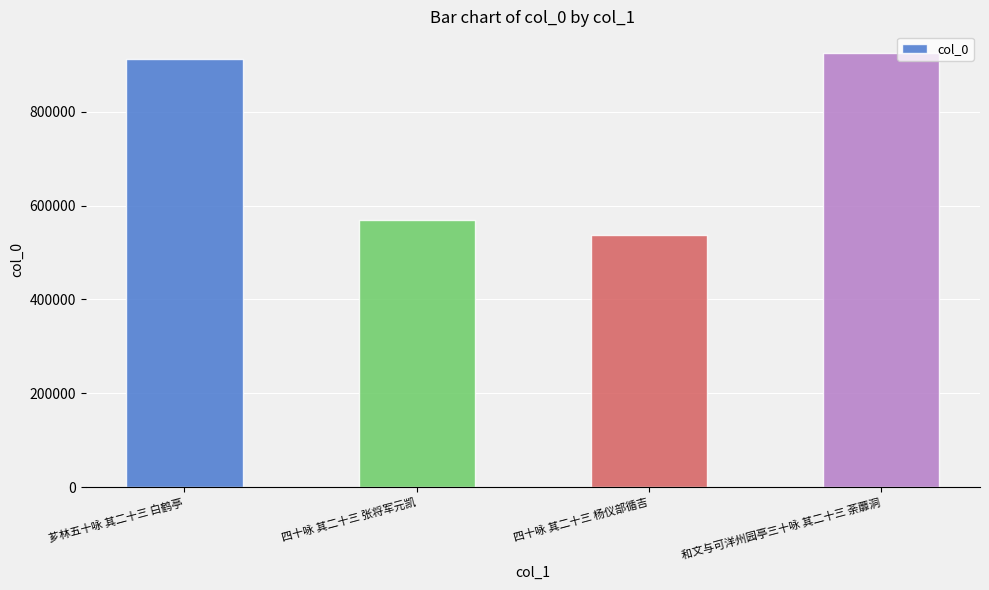

Reading left to right, what are all the values shown in this chart?

912421	568737	536778	924735